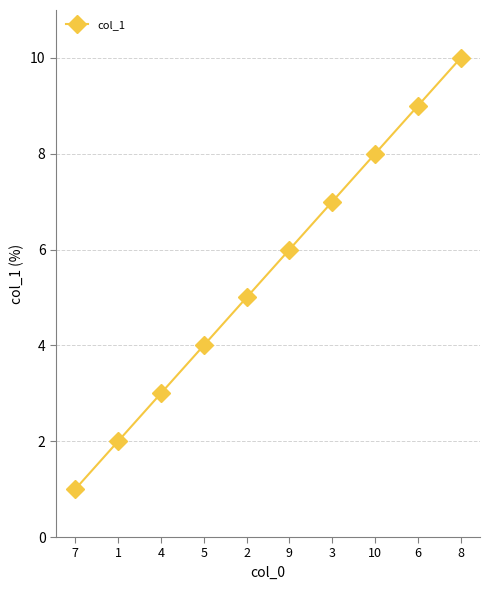

What is the difference between the maximum and minimum values?

9